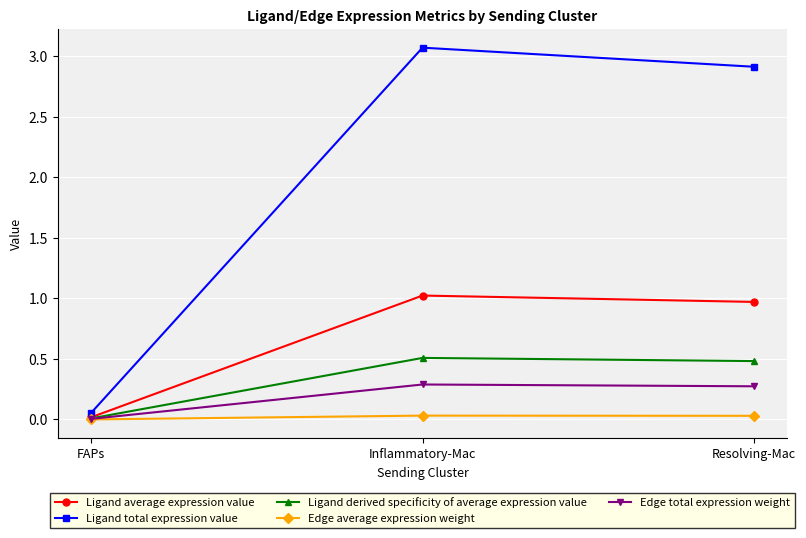

Is this an area chart (filled region under the line)?

No